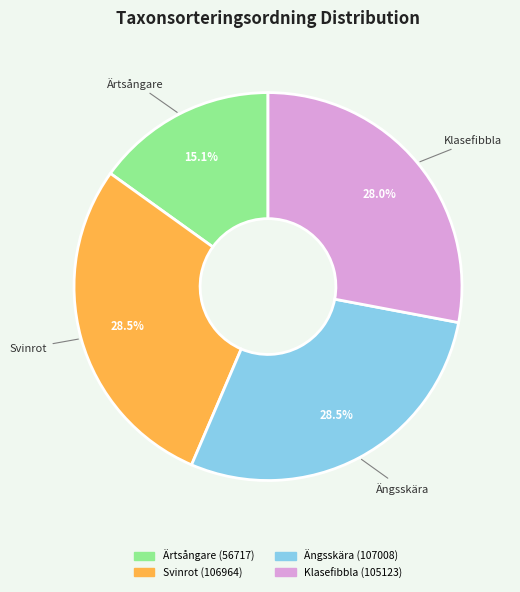

Is there any slice that represents more than half of the pie?

No